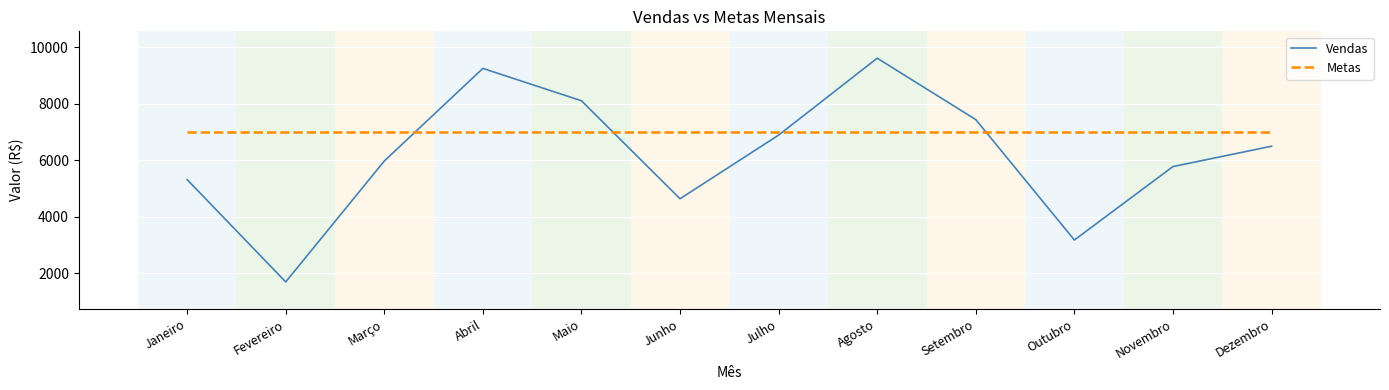

What is the average value of the Metas series?

7000